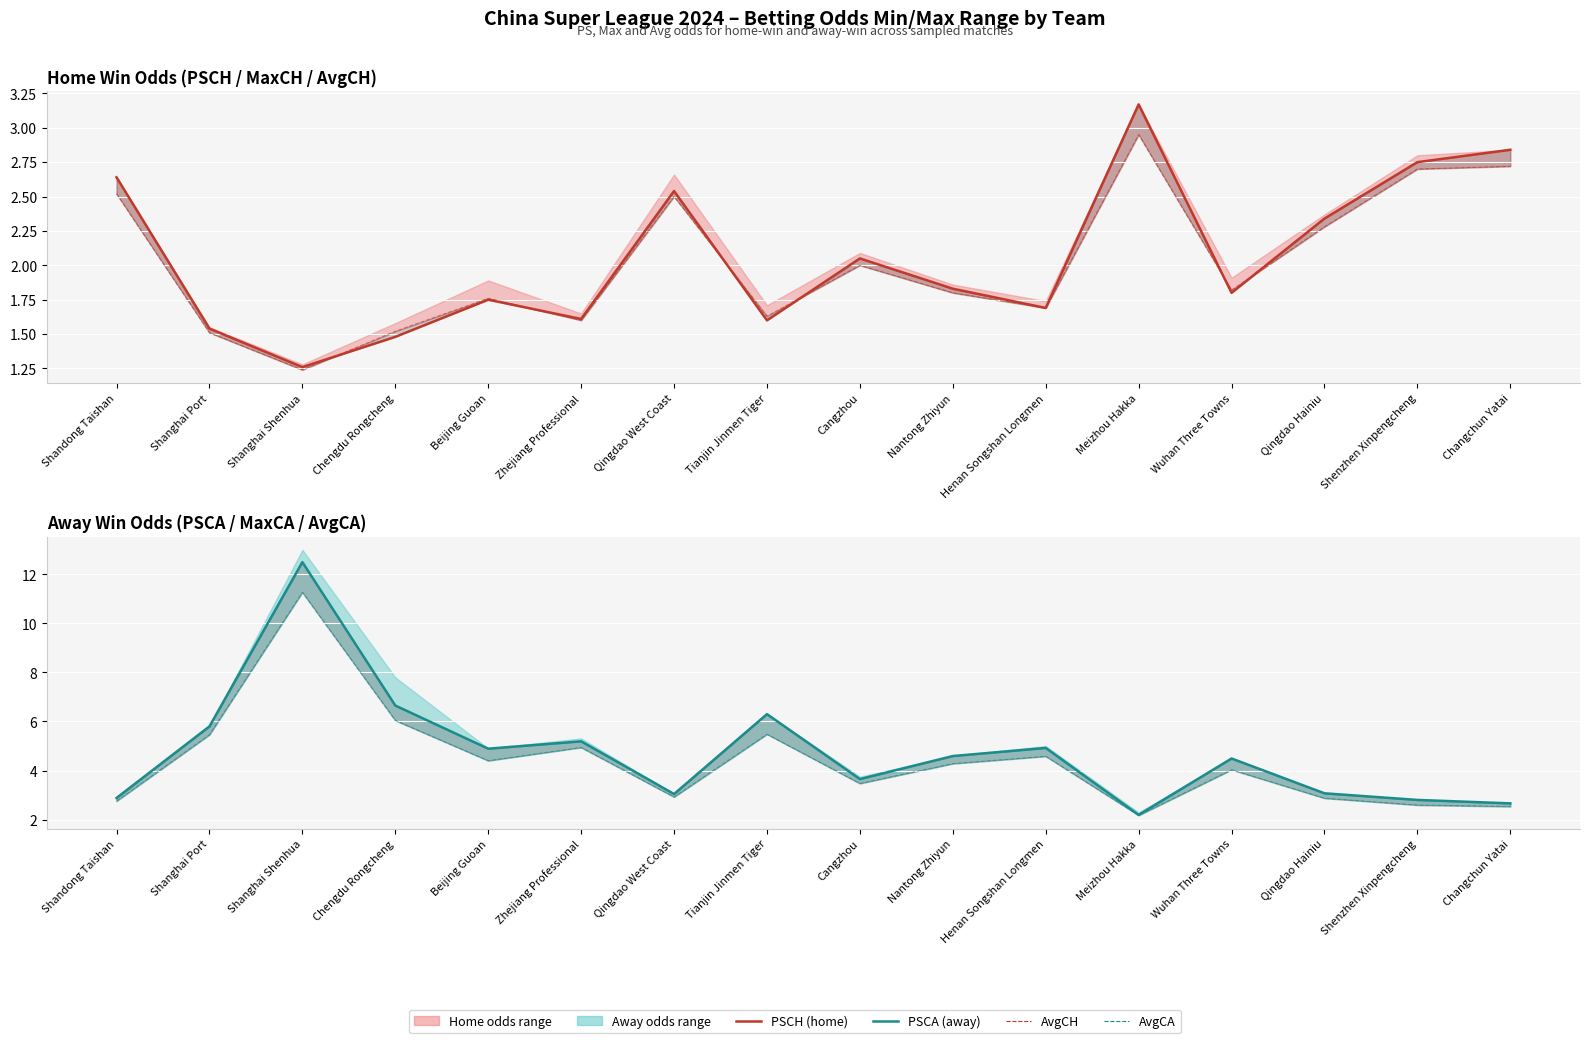

What is the average value of the Avg odds series?

4.4